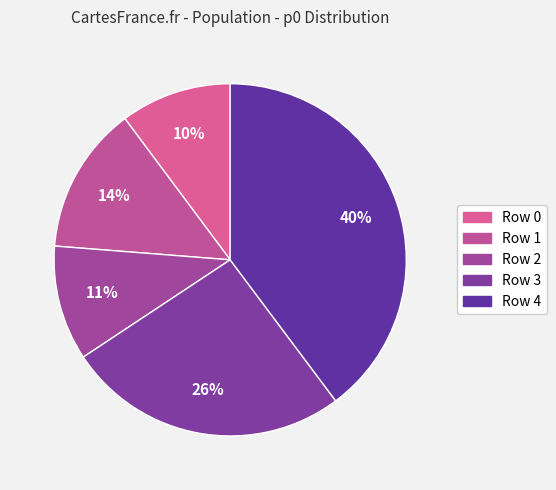

Which slice is the smallest?

Row 0